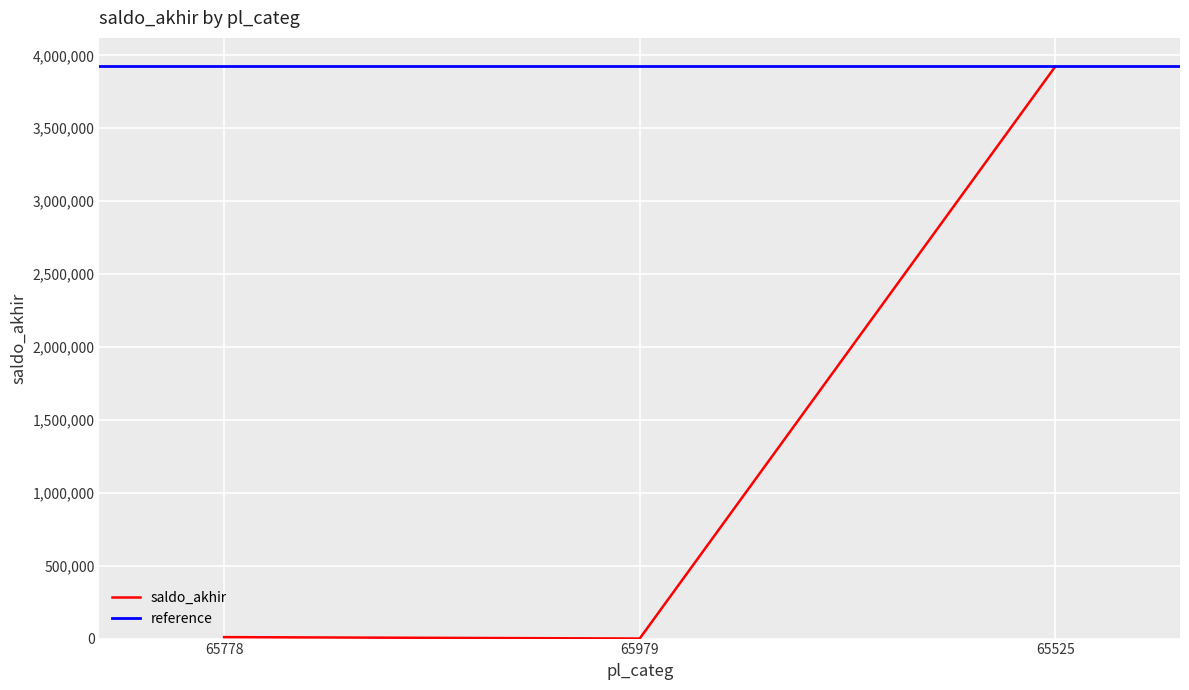

What is the greatest value displayed?

3923611.1